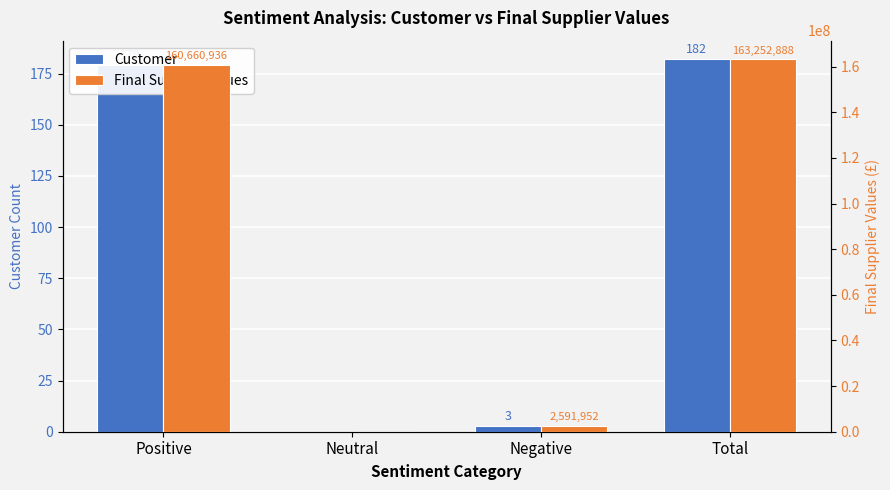

The value of Final Supplier values at Negative is 842121.7. True or false?

False